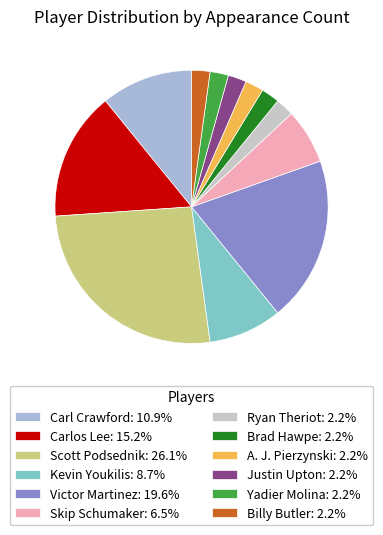

Does any single category account for the majority?

No